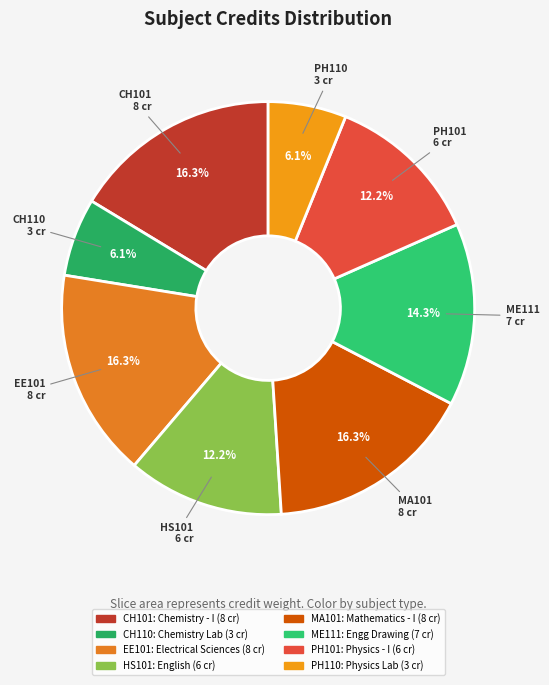

Is it true that PH101 is 1% of the pie?

False